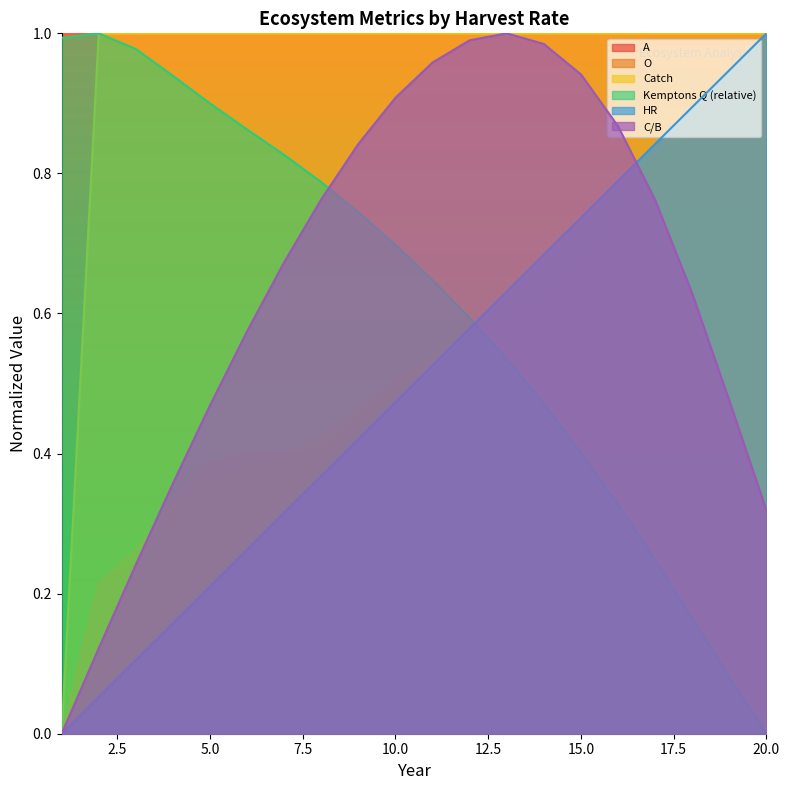

The value of HR at 8 is 0.6. True or false?

False